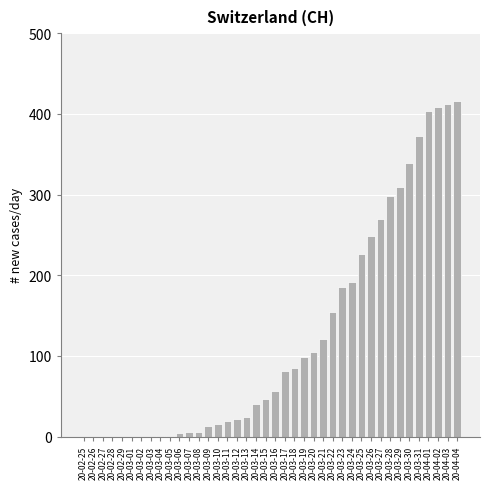

What is the maximum value shown in the chart?

416